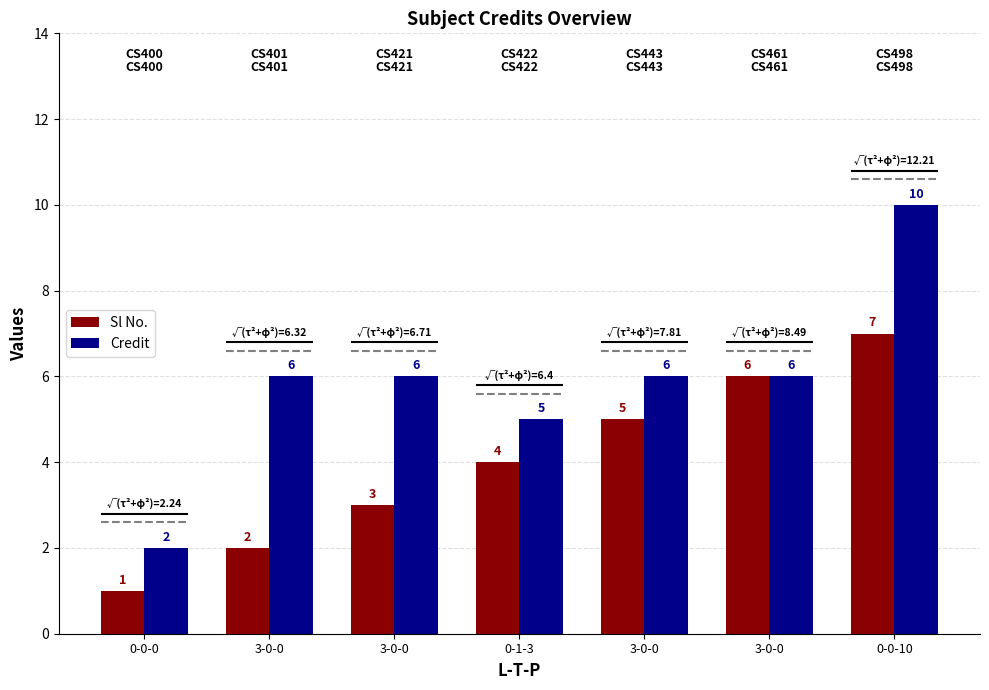

Which series has the largest range (max minus min)?

Credit